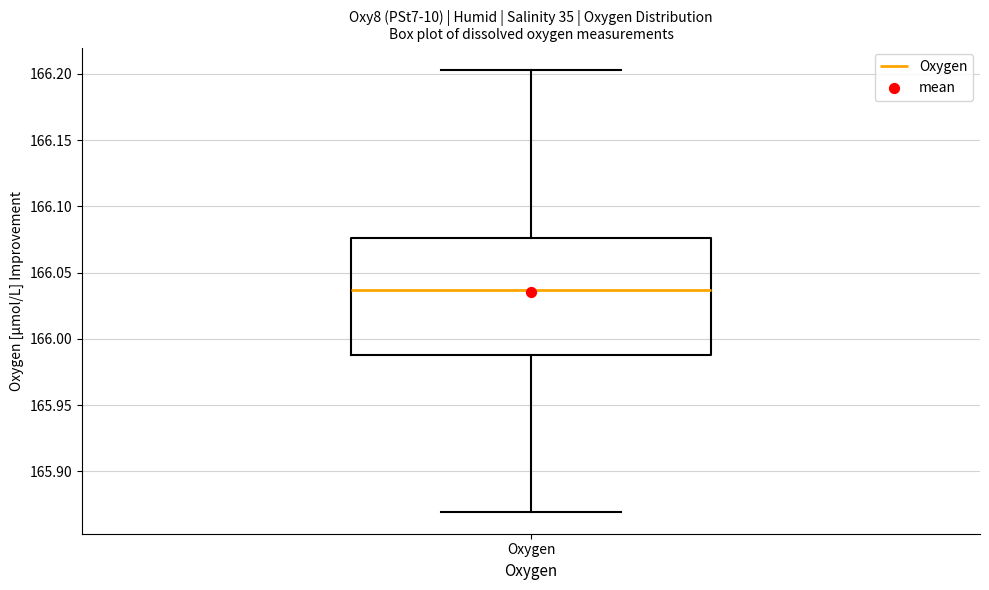

Where is the upper edge of the box for Oxygen on the y-axis? The values are not printed on the chart, so give them approximately, as read against the axis.

166.075